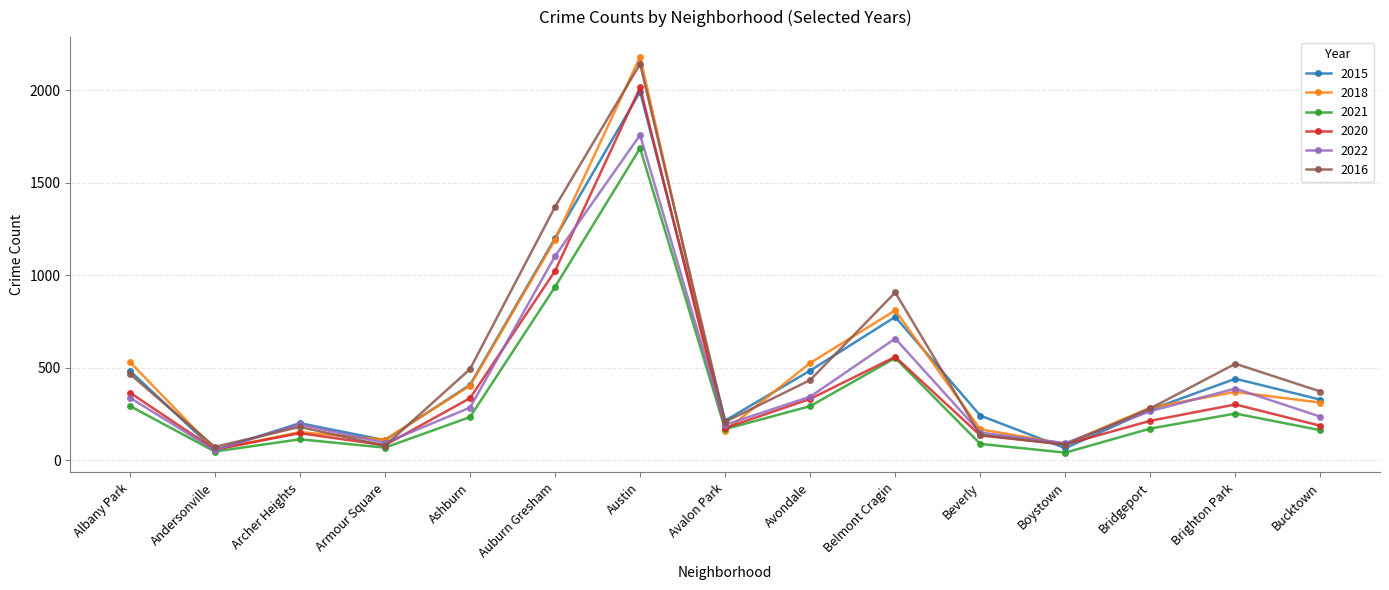

Which series ends up on top after the final intersection of 2016 and 2018?

2016